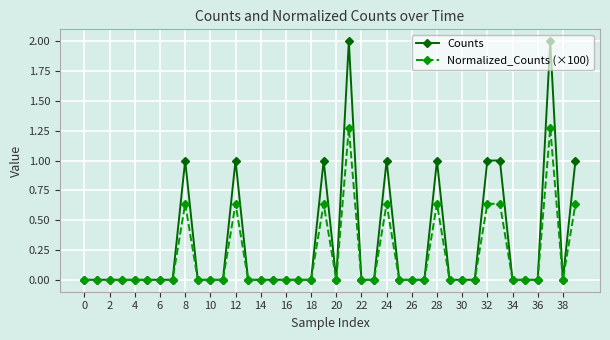

What is the maximum value for Counts?

2.0